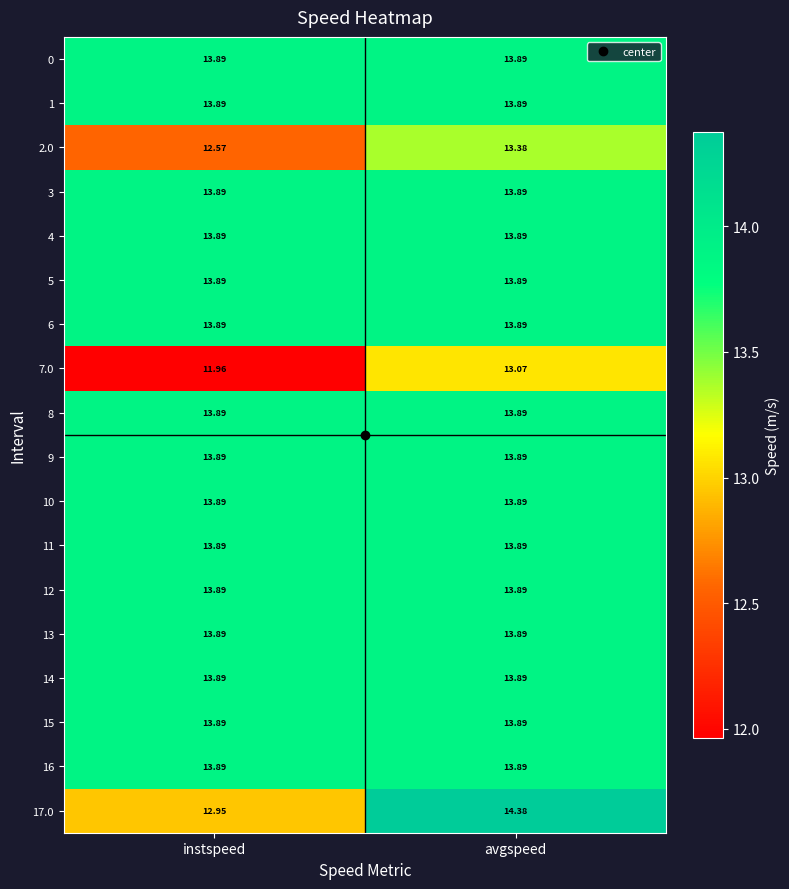

What is the spread (max minus min) of values at avgspeed?

1.3